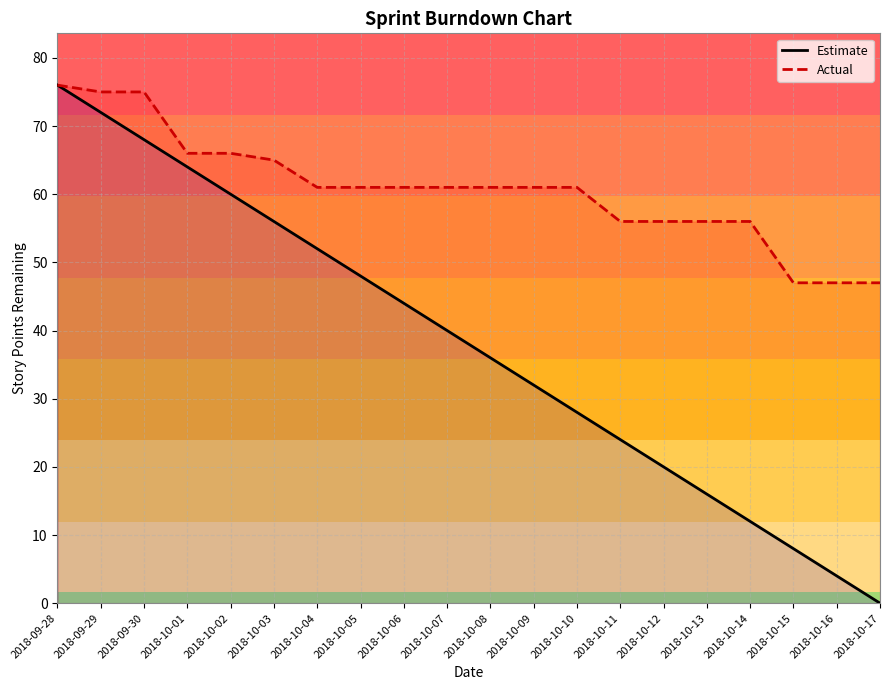

List the series in order of their overall mean, highest first.

Actual, Estimate